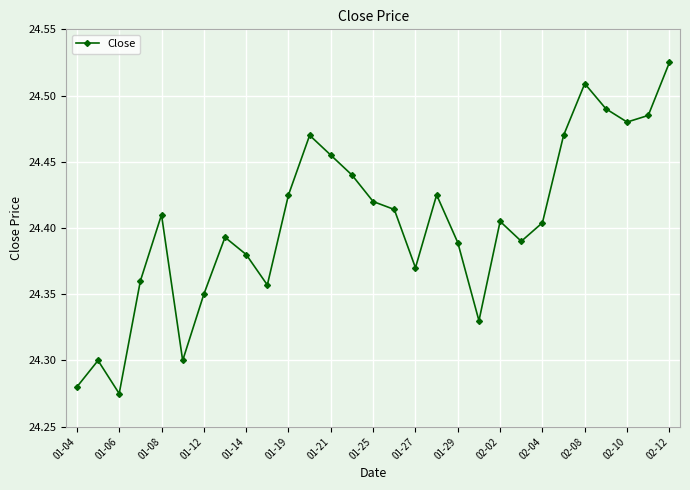

How many values are between 24 and 25?

29